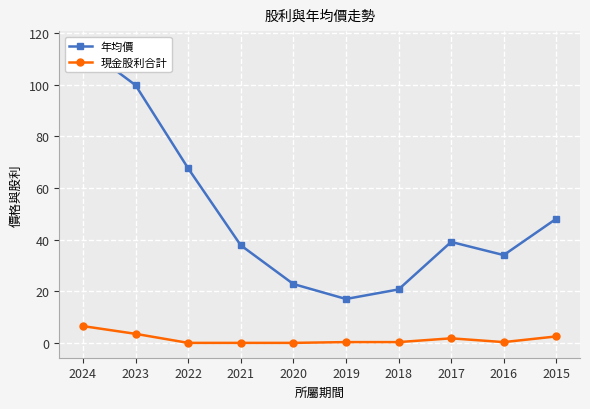

Is the value of 現金股利合計 at 2018 greater than the value of 年均價 at 2016?

No